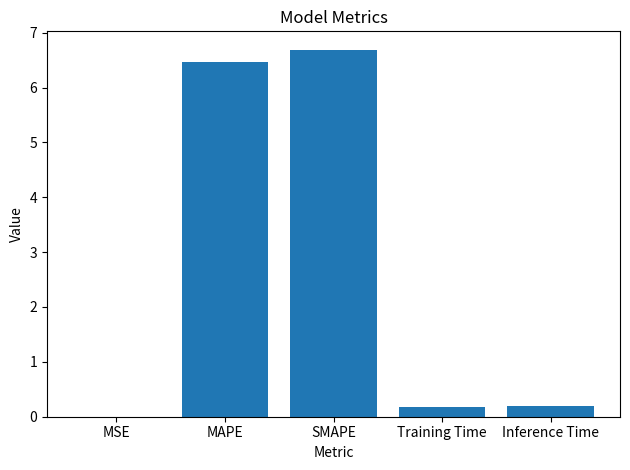

The chart shows a value of 0.0 at MSE. True or false?

True